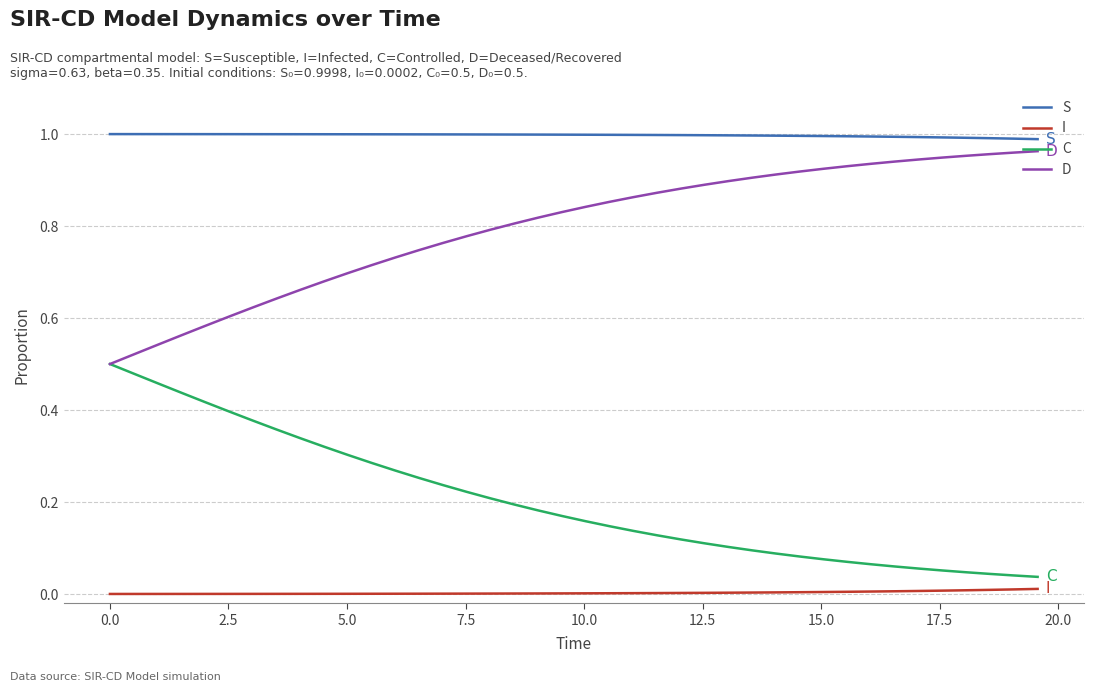

True or false: S and I intersect in this chart.

False